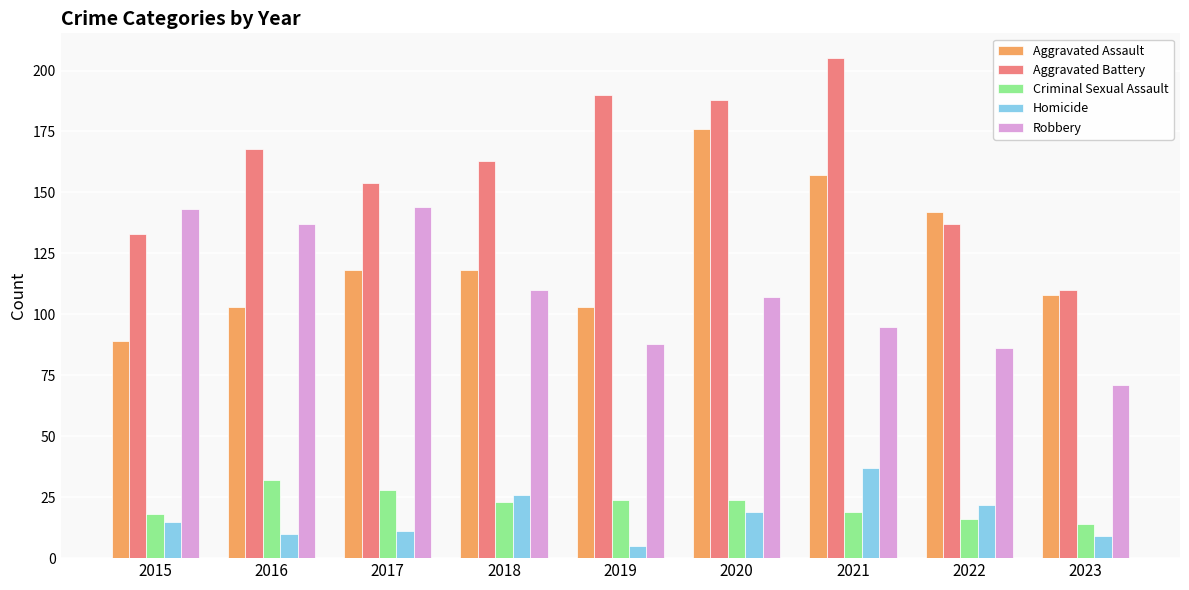

How many bars are there in total?

45